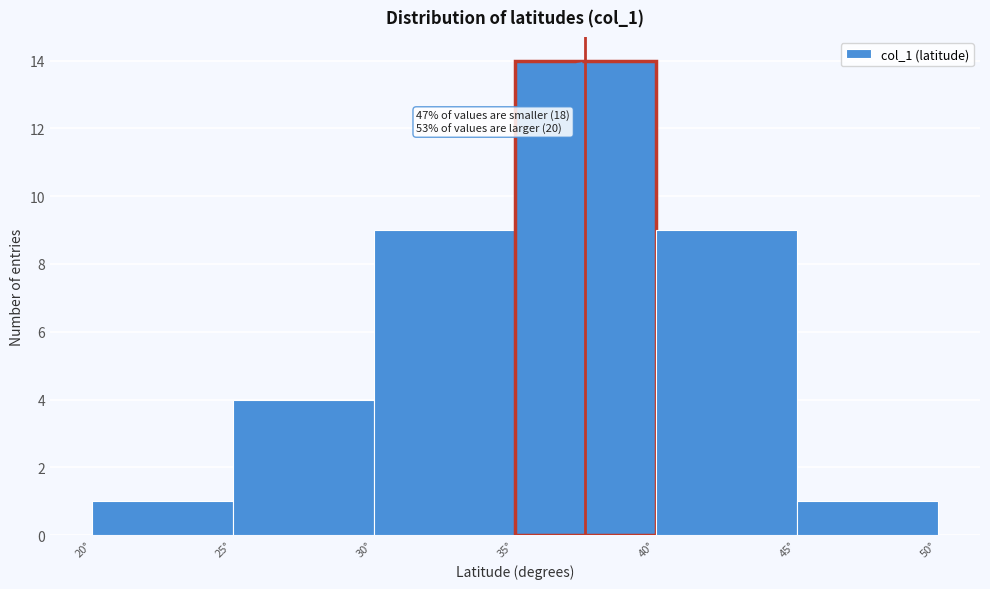

Over which range of the x-axis is the bar tallest?

35 to 40